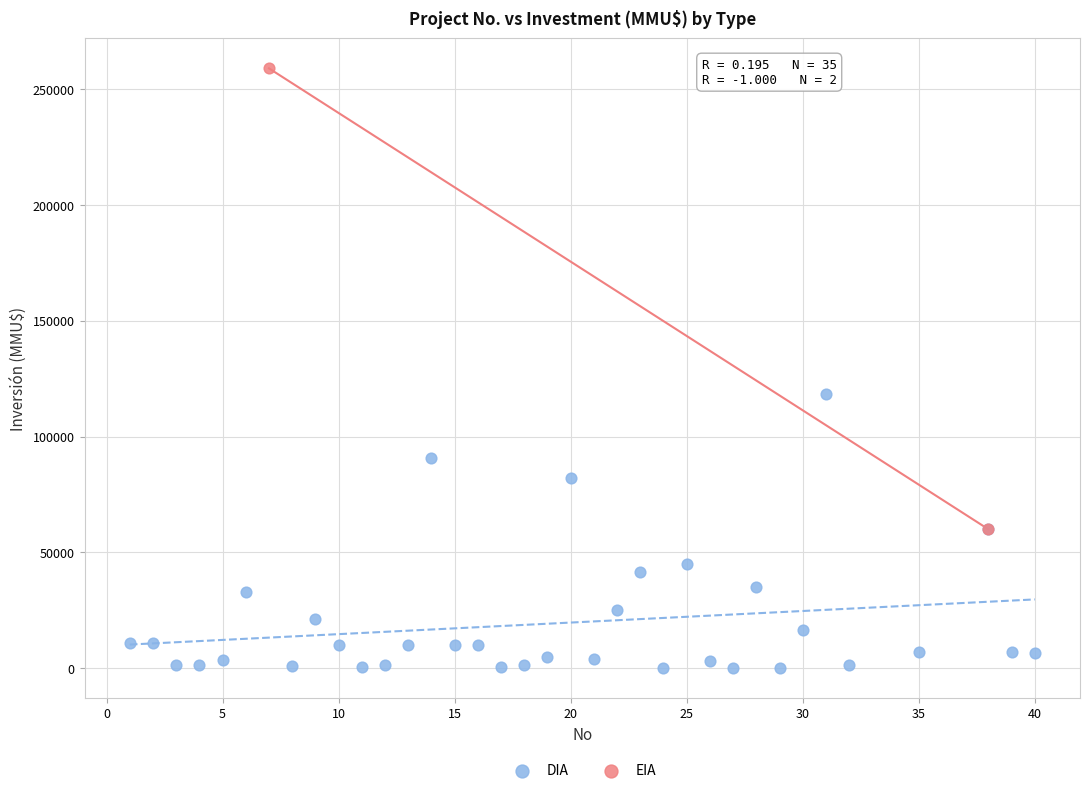

What are all the series names shown in the legend?

DIA, EIA